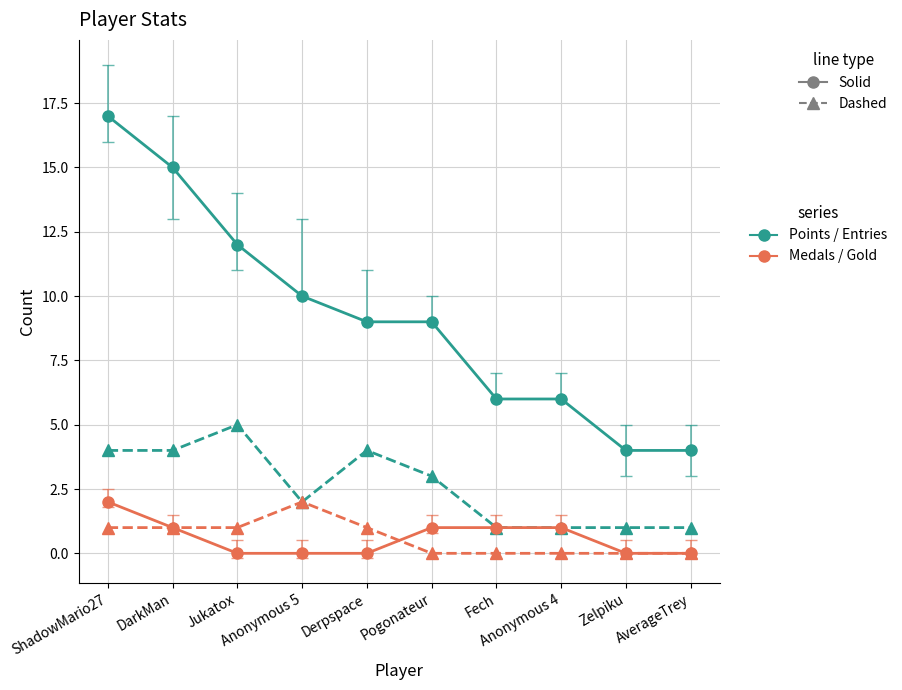

What is the greatest value displayed?

17